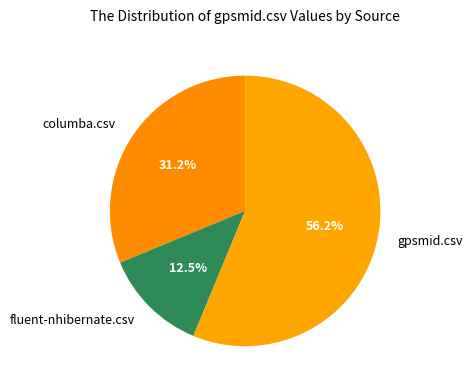

What is the majority slice?

gpsmid.csv